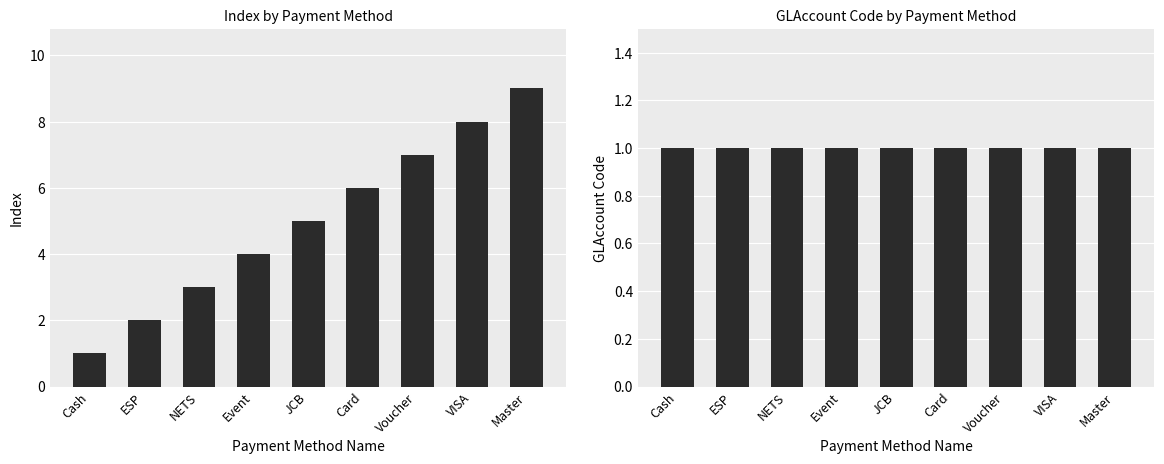

Is the value of Index at Event greater than the value of GLAccount Code at VISA?

Yes